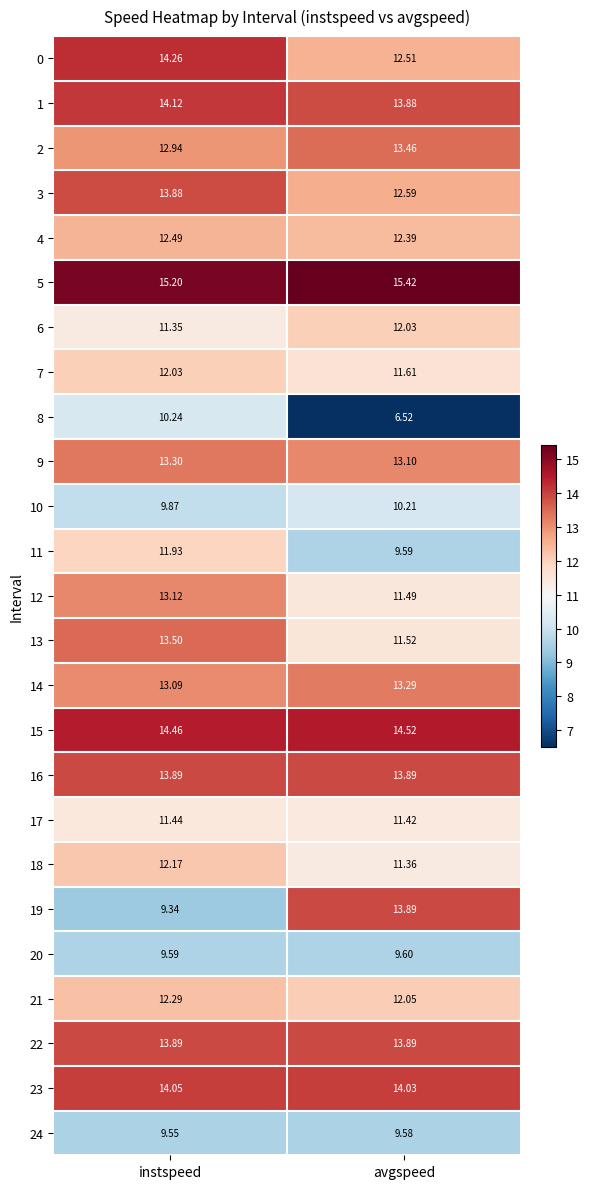

What is the difference between the highest and lowest values at instspeed?

5.9